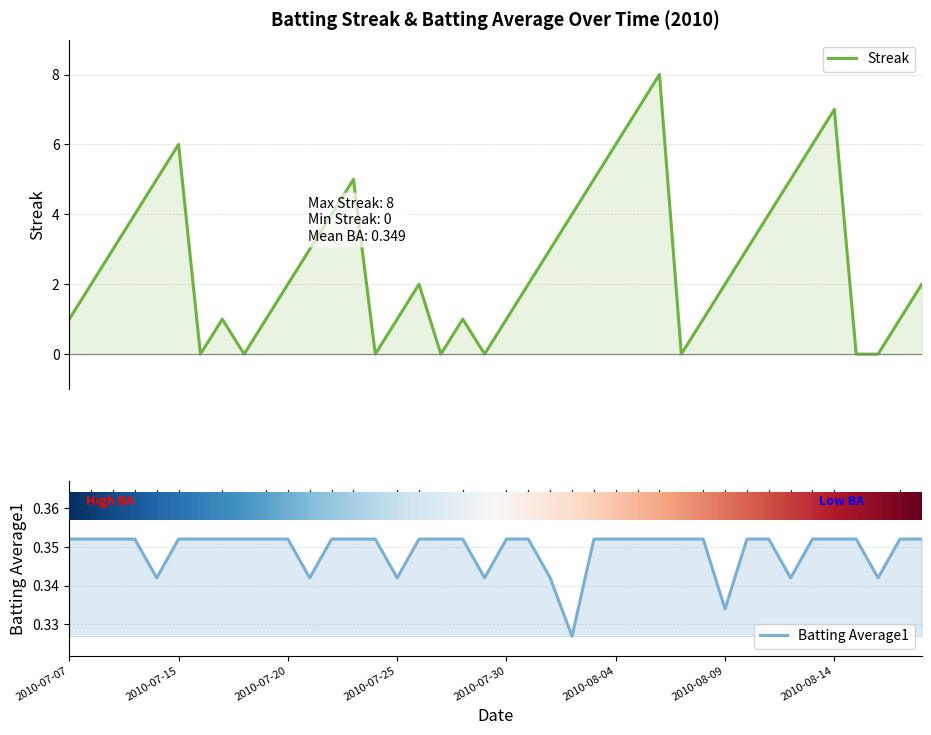

At 2010-08-18, list the series in order from largest to smallest.

Streak, Batting Average1